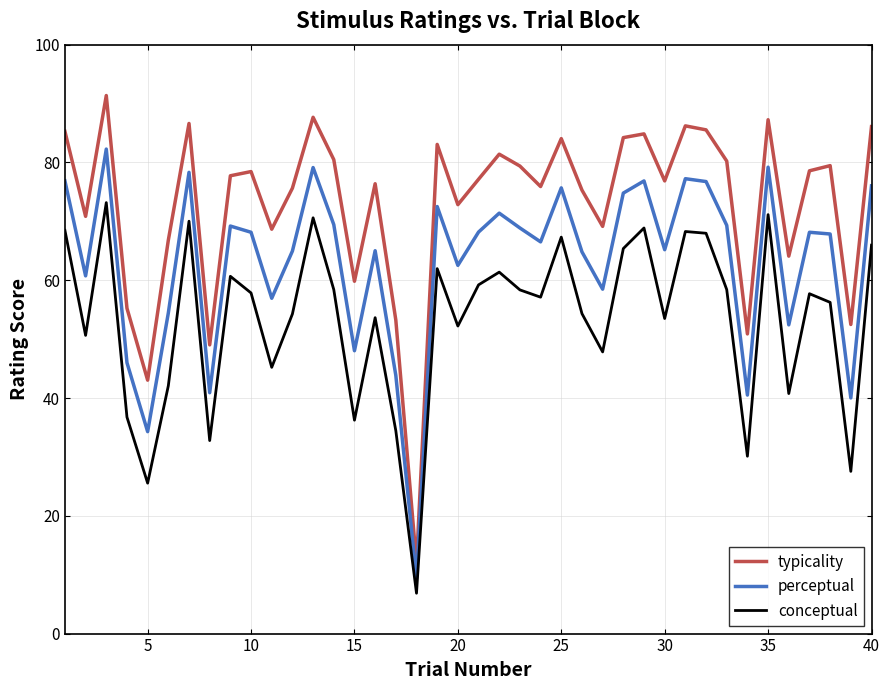

Which series has the largest total across all categories?

typicality